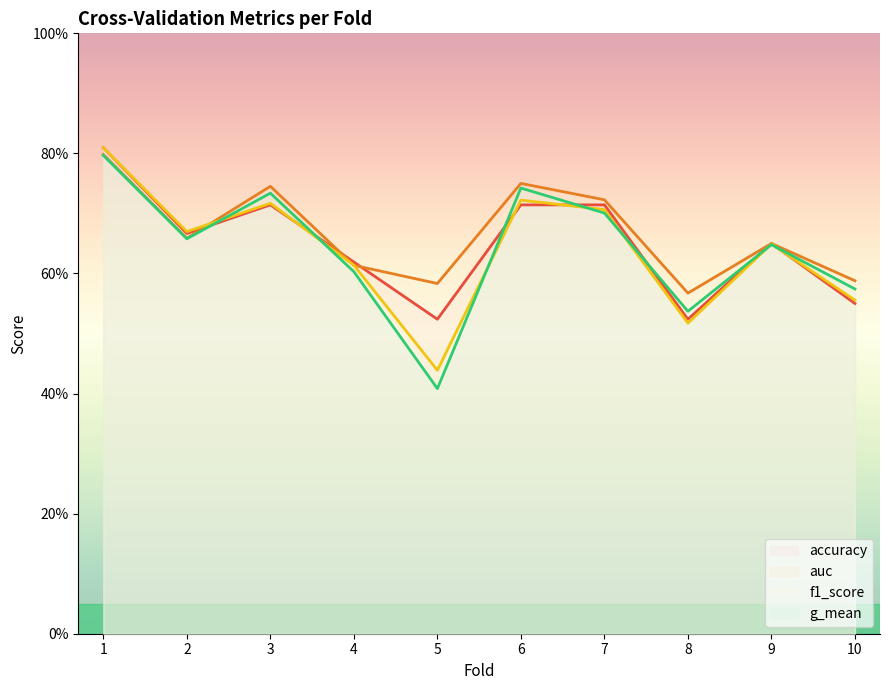

Rank the series at 5 from highest to lowest value.

auc, accuracy, f1_score, g_mean